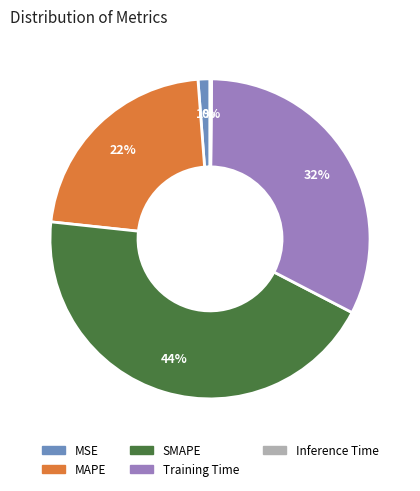

To the nearest percent, what is the average slice percentage?

20%